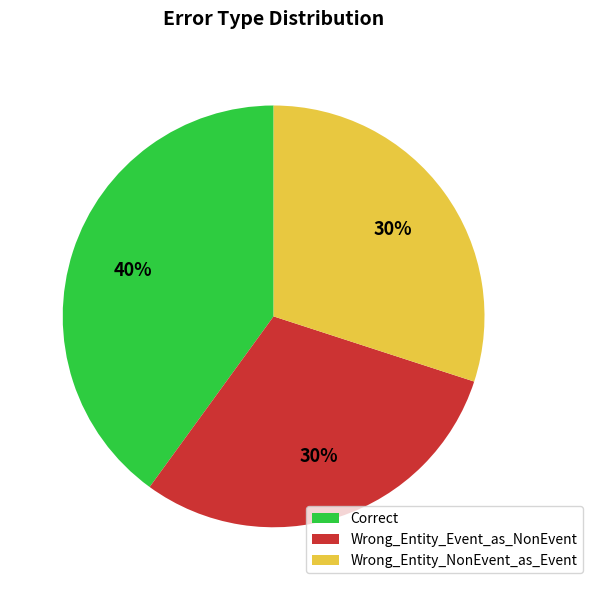

Which has a higher value, Correct or Wrong_Entity_Event_as_NonEvent?

Correct